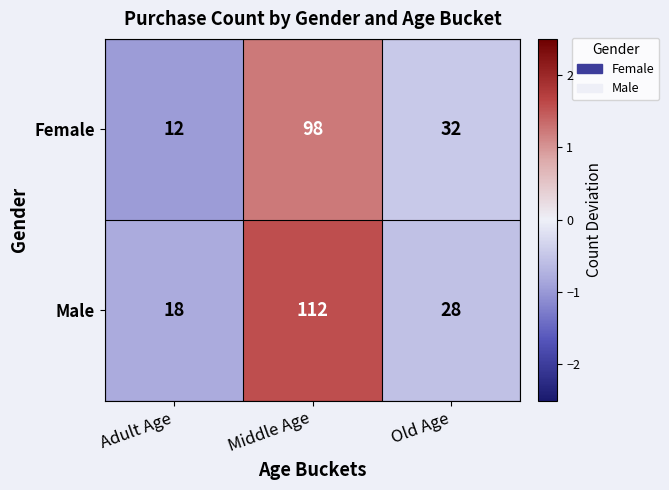

What is the difference between the maximum and second lowest values in the Female series?

66